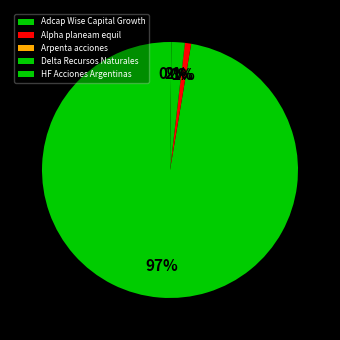

What percentage is the Delta Recursos Naturales slice, to the nearest percent?

2%